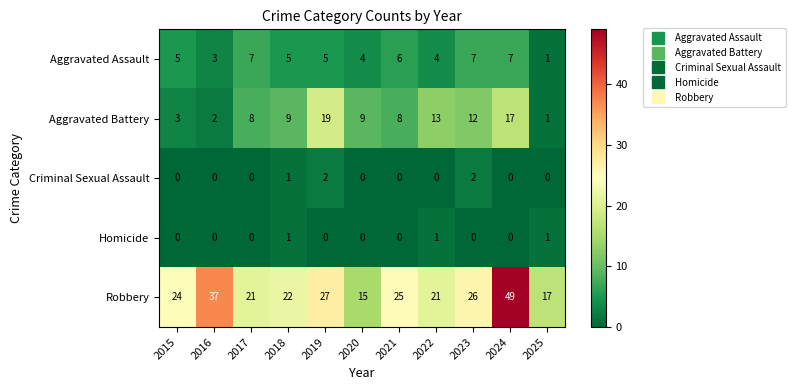

What is the difference between the highest and lowest values at 2019?

27